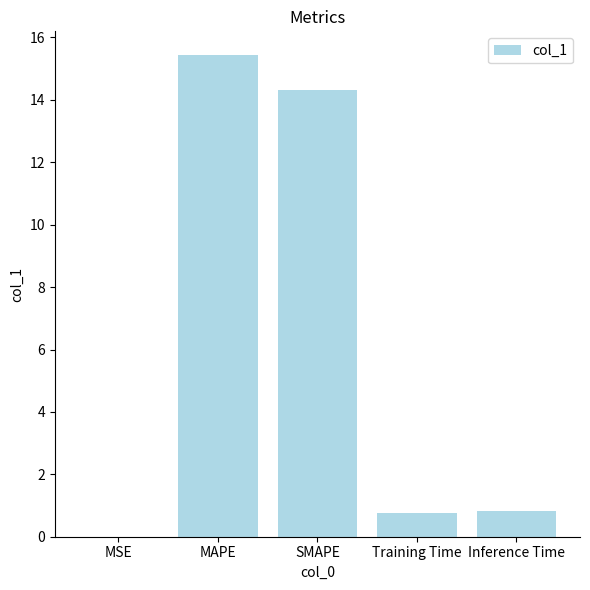

What is the sum of all values?

31.3